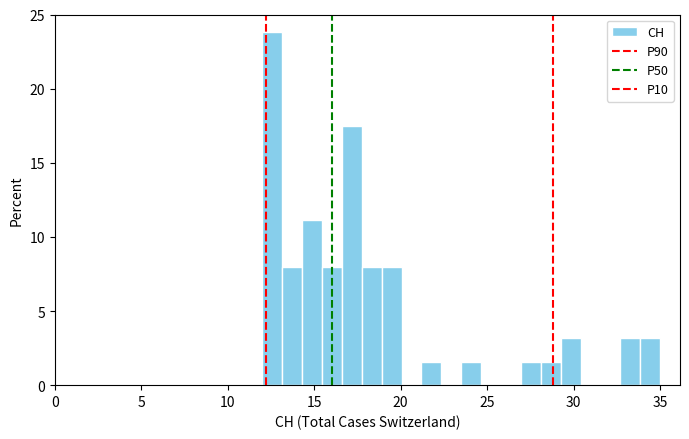

Read against the x-axis, roughly where is the centre of the tallest bar?

12.5